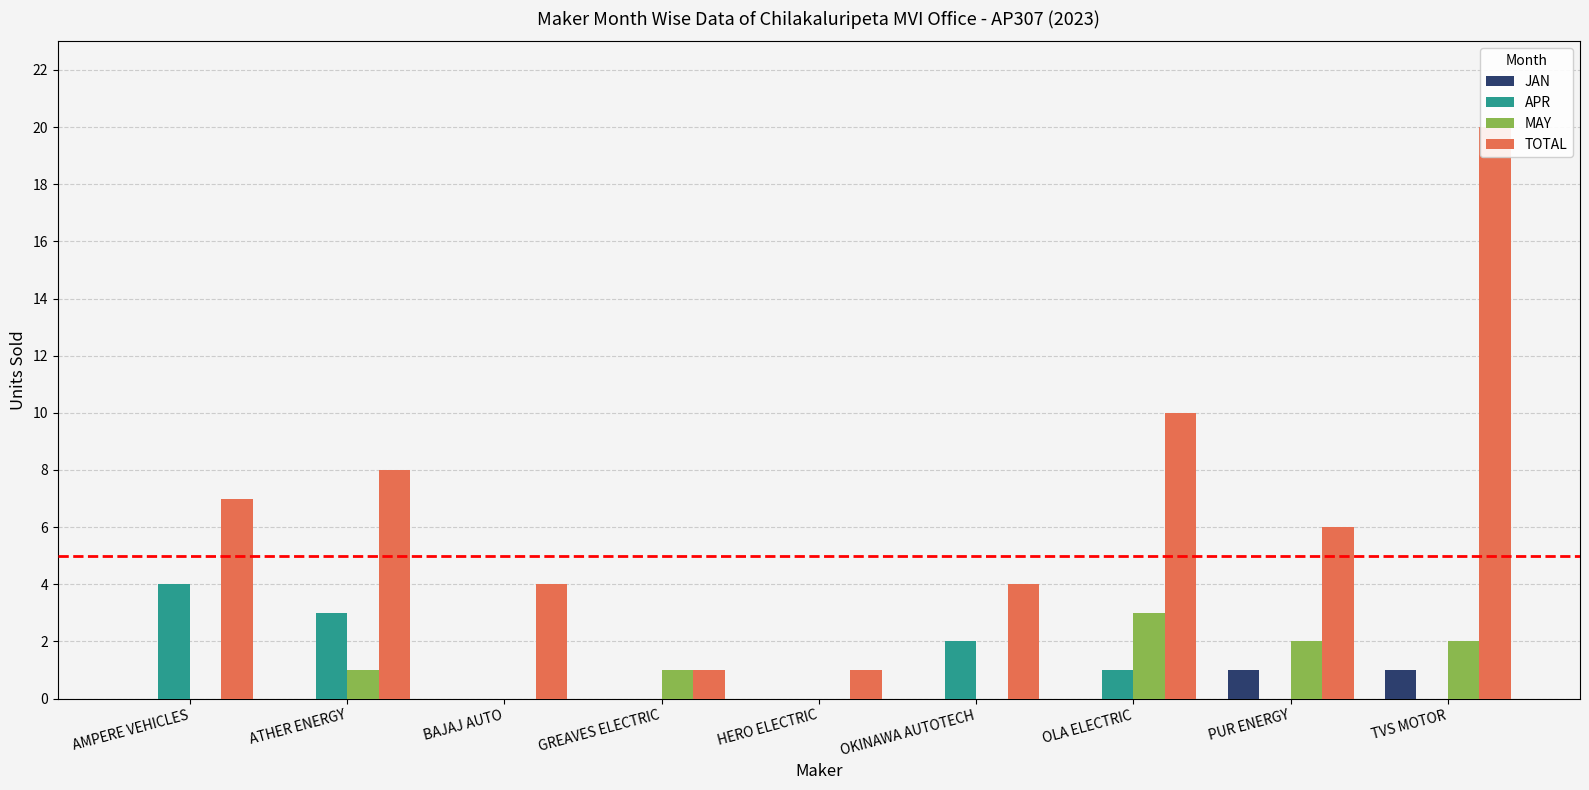

What is the value of the MAY bar at the 9th from the left?

2